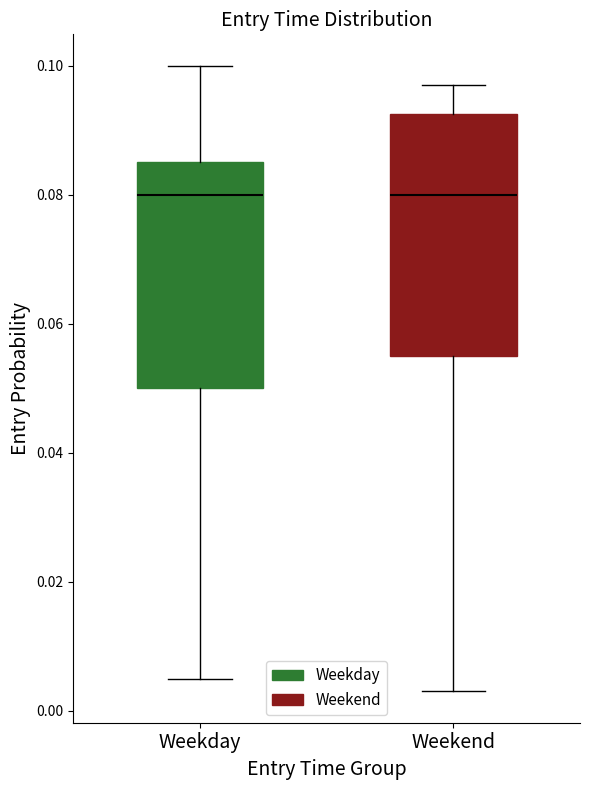

Where does the upper whisker of the box for Weekend end on the y-axis? The values are not printed on the chart, so give them approximately, as read against the axis.

0.098